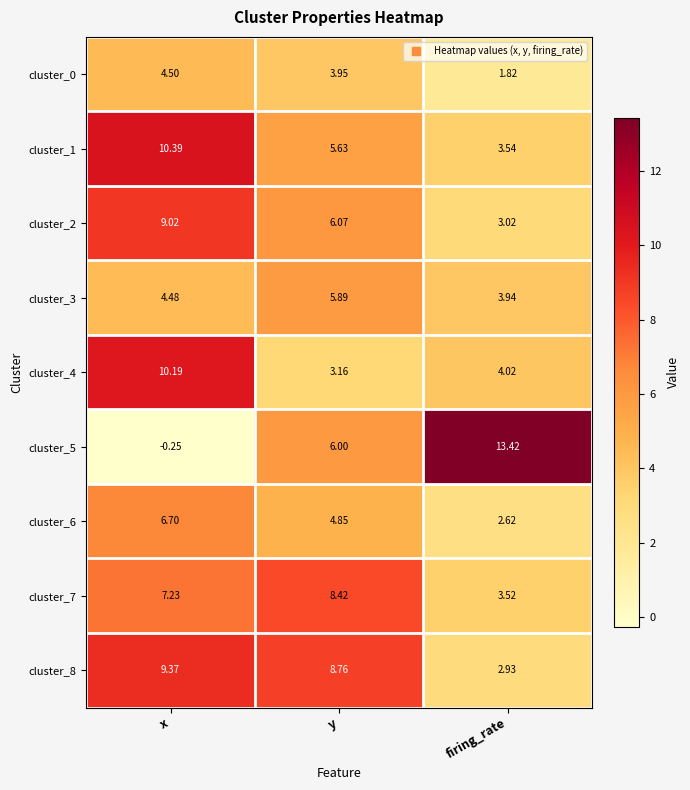

At which label is cluster_3 closest to 4?

firing_rate